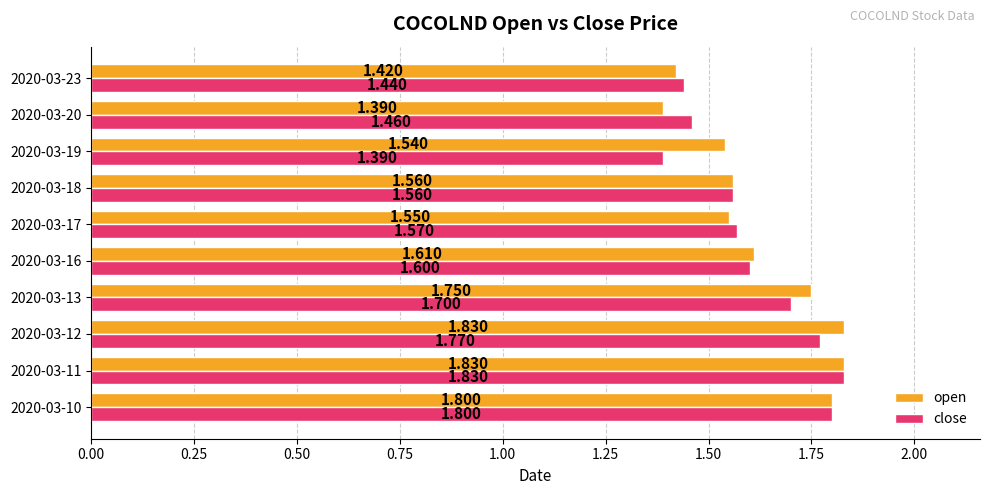

At which label is close closest to 1?

2020-03-19